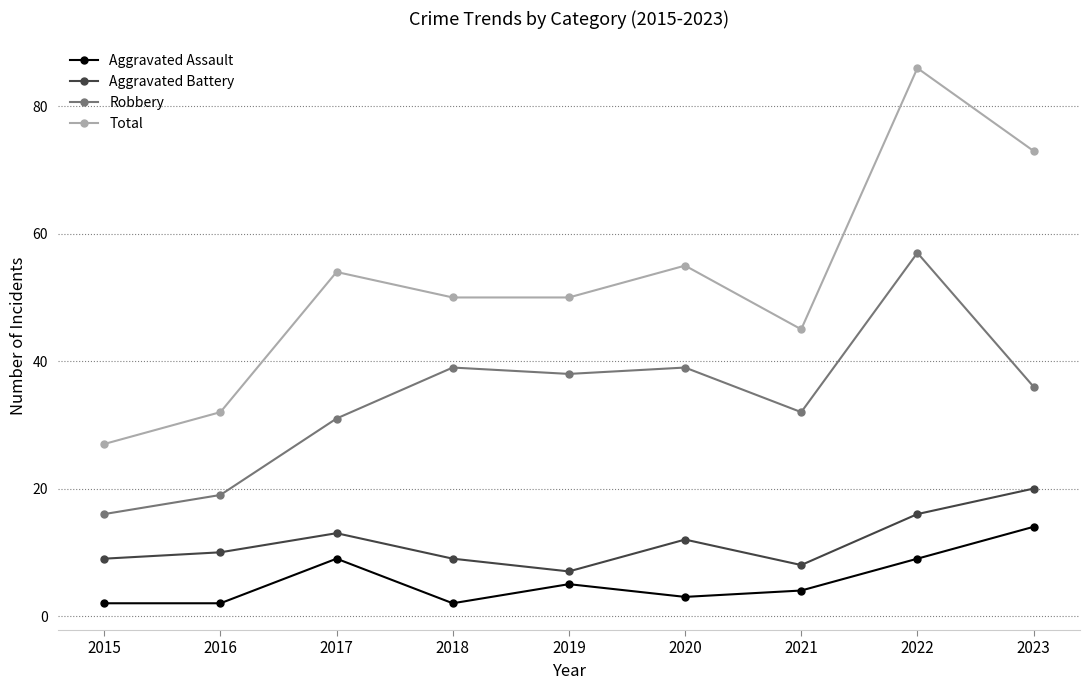

True or false: Aggravated Battery has more than 0 interior local peaks.

True